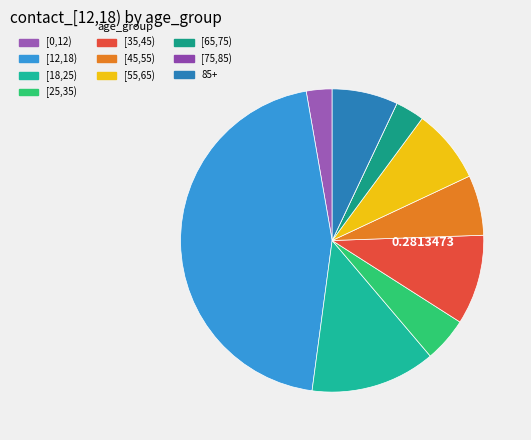

How many slices are in this pie chart?

10